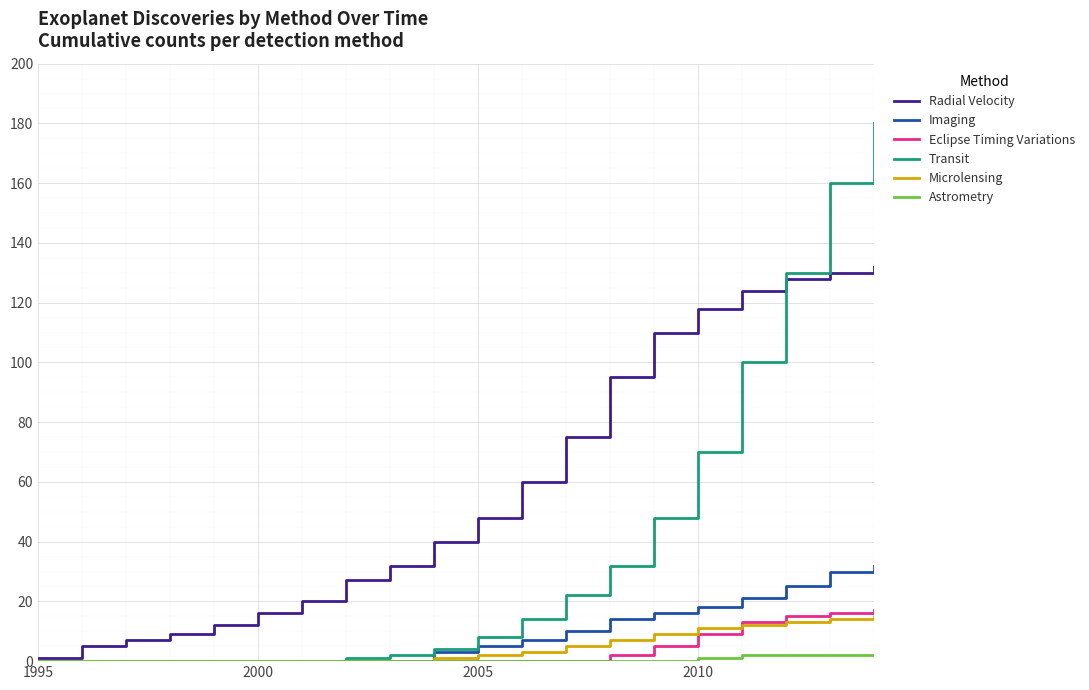

Reading left to right, transcribe all the data shown in this chart.

Radial Velocity: 1	5	7	9	12	16	20	27	32	40	48	60	75	95	110	118	124	128	130	132
Imaging: 0	0	0	0	0	0	0	0	0	3	5	7	10	14	16	18	21	25	30	32
Eclipse Timing Variations: 0	0	0	0	0	0	0	0	0	0	0	0	0	2	5	9	13	15	16	17
Transit: 0	0	0	0	0	0	0	1	2	4	8	14	22	32	48	70	100	130	160	180
Microlensing: 0	0	0	0	0	0	0	0	0	1	2	3	5	7	9	11	12	13	14	15
Astrometry: 0	0	0	0	0	0	0	0	0	0	0	0	0	0	0	1	2	2	2	2